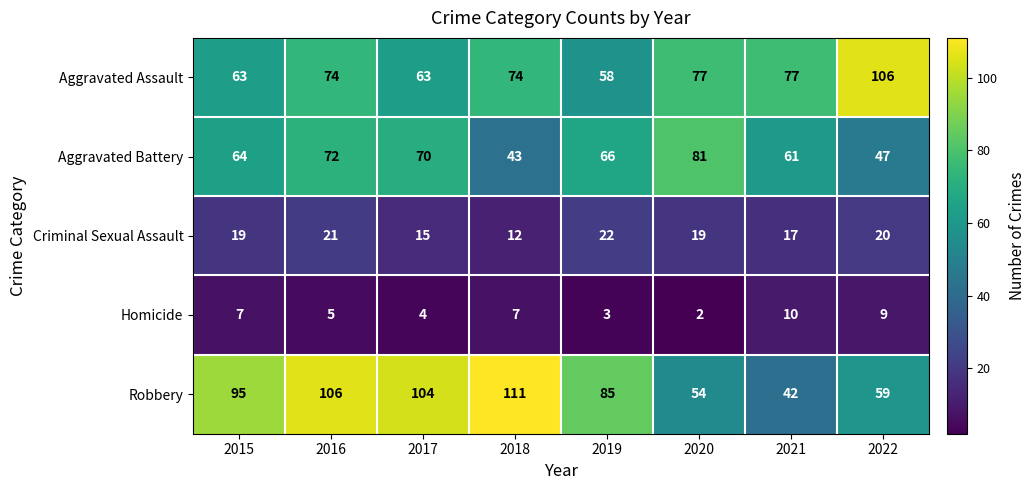

What is the difference between the second highest and second lowest values in the Aggravated Battery series?

25